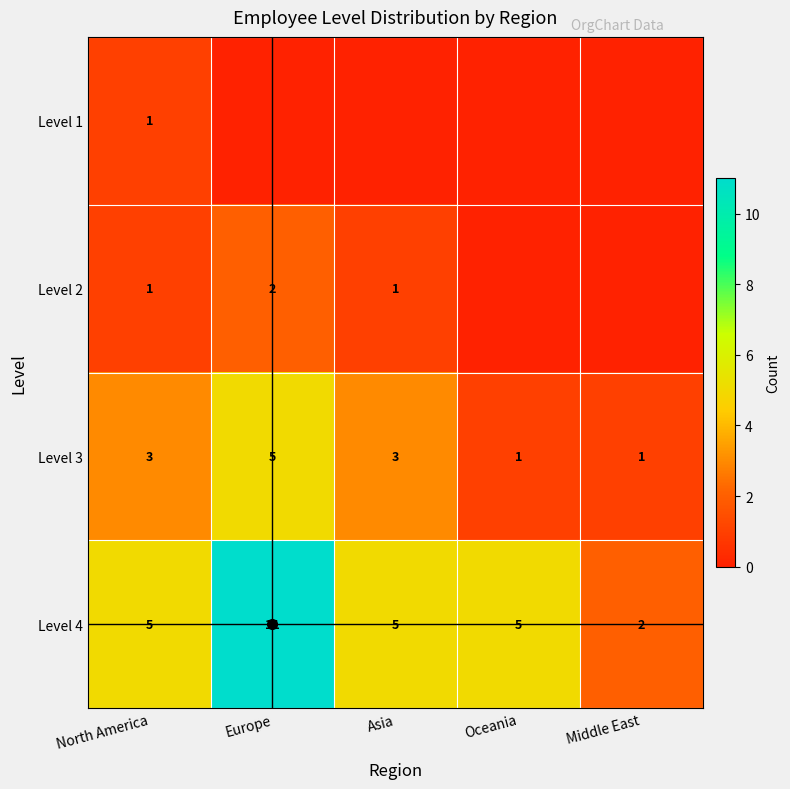

How many data points in Level 4 are above 5?

1